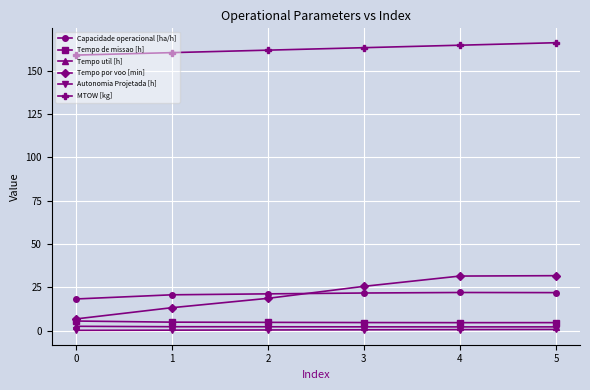

Which series has the largest total across all categories?

MTOW [kg]